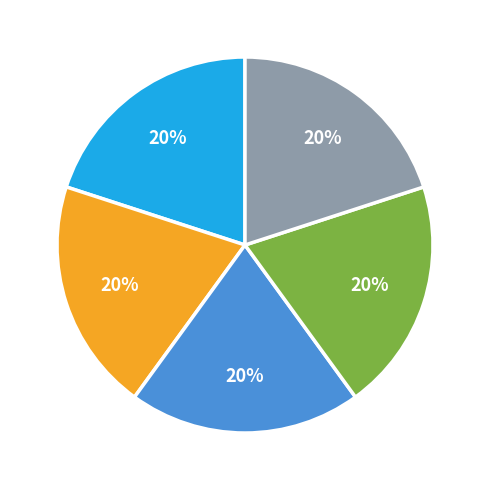

To the nearest percent, what is the average slice percentage?

20%